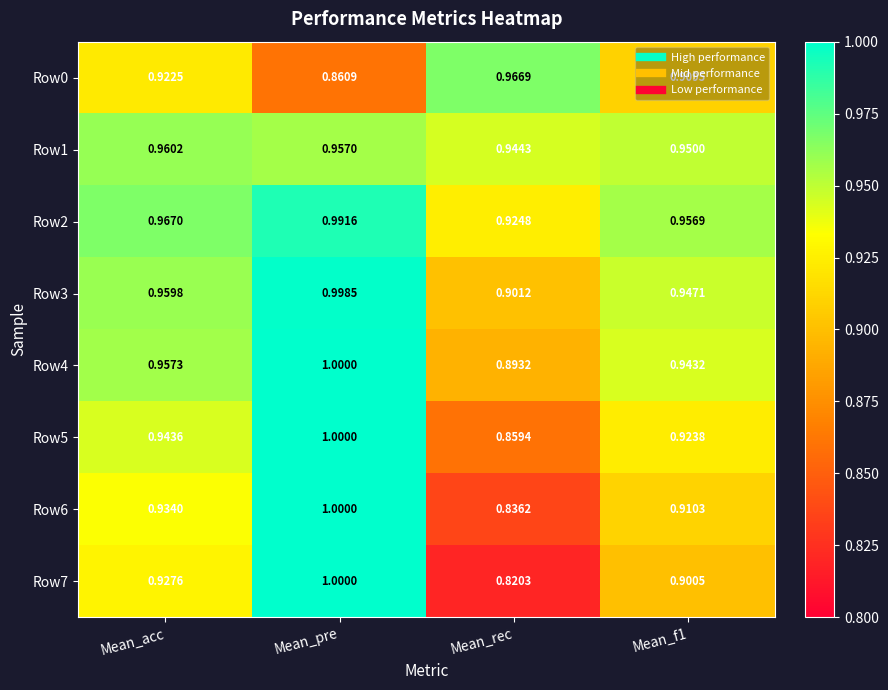

Between Mean_acc and Mean_f1, which series saw the biggest shift?

Row7